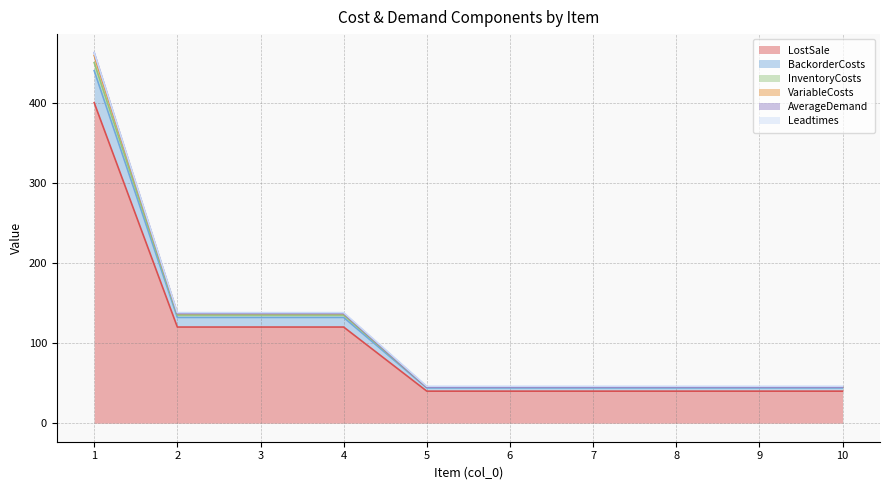

True or false: BackorderCosts and VariableCosts cross at least once.

False